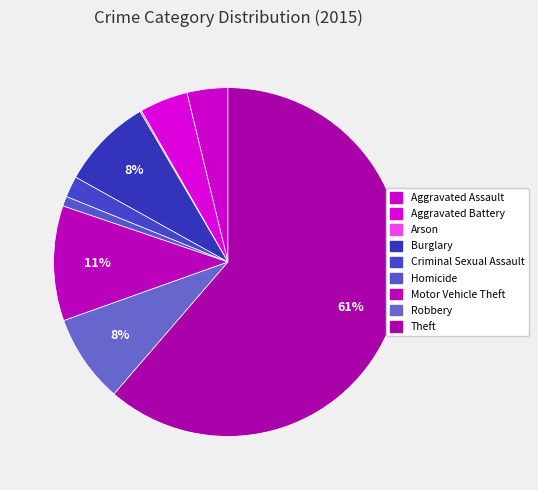

Rank the categories by value from highest to lowest.

Theft, Motor Vehicle Theft, Burglary, Robbery, Aggravated Battery, Aggravated Assault, Criminal Sexual Assault, Homicide, Arson